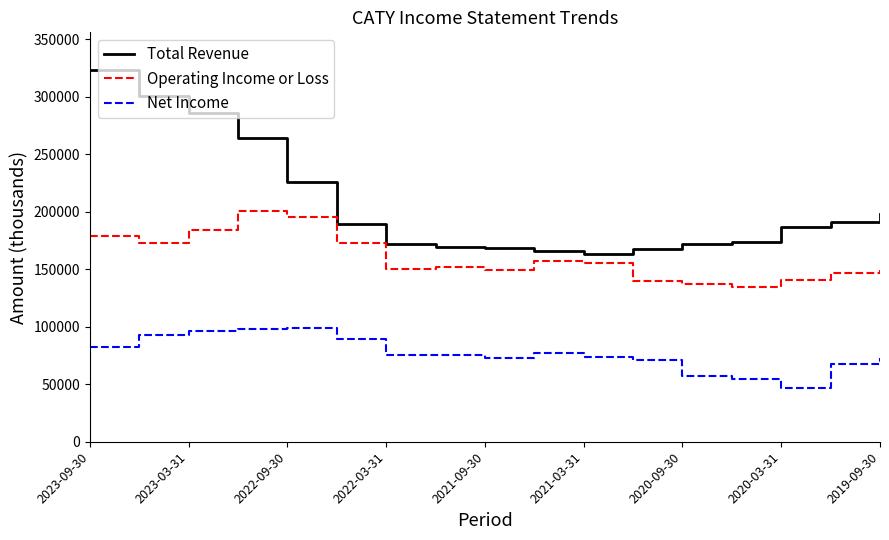

True or false: Operating Income or Loss and Net Income intersect in this chart.

False